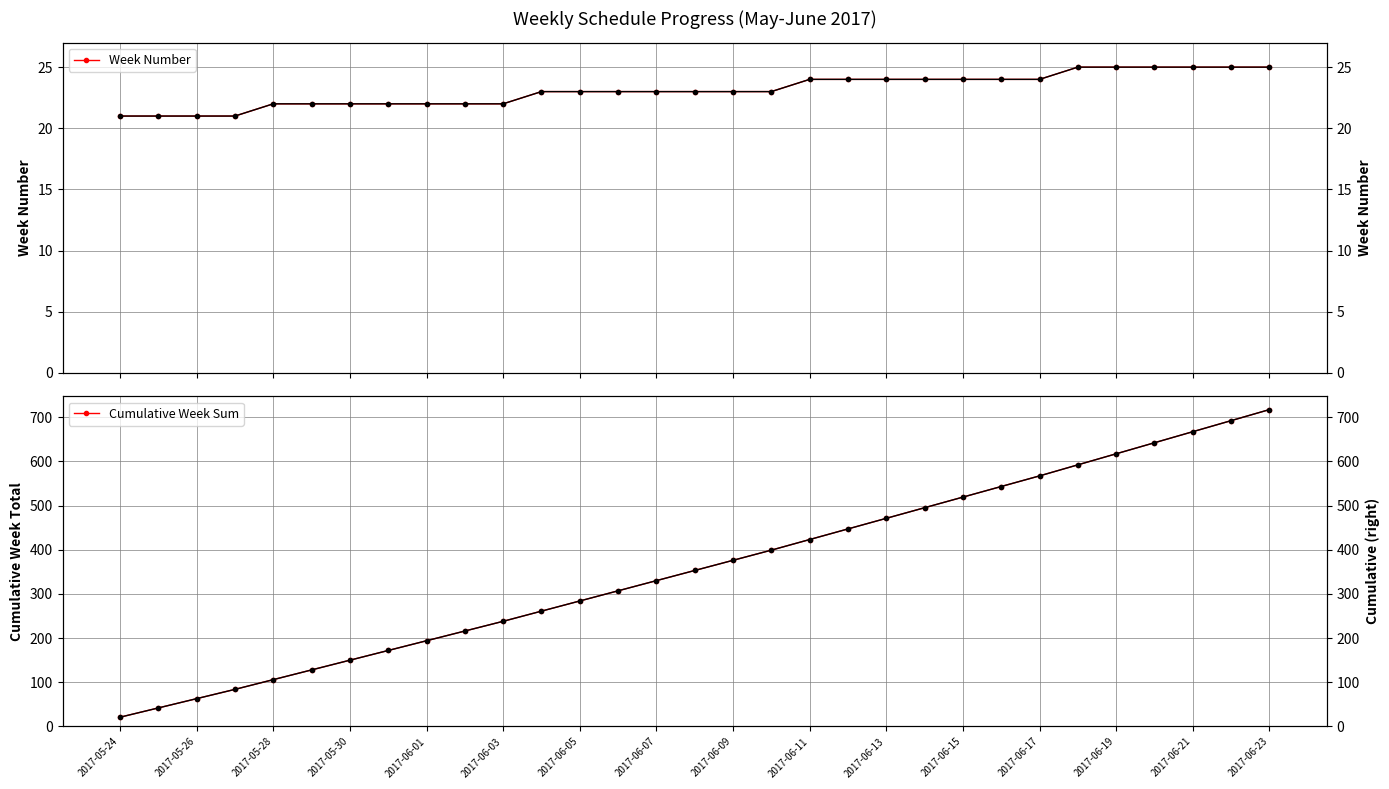

At how many categories does at least one series exceed 261?

19